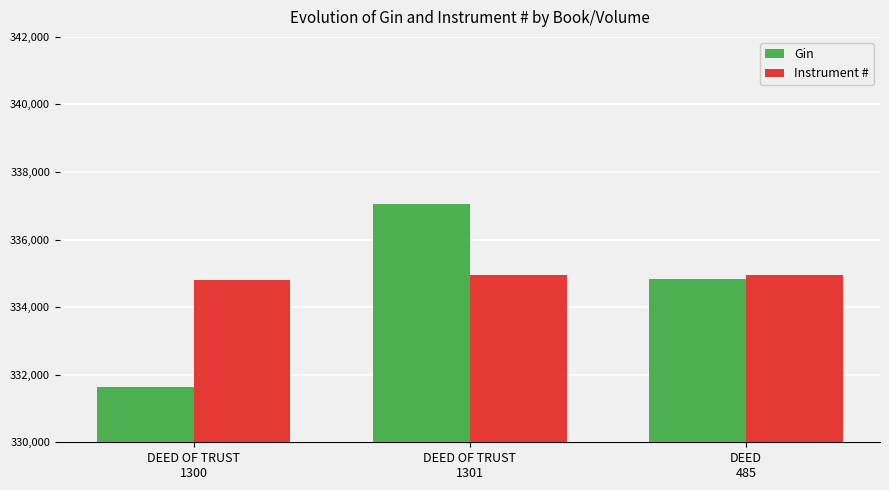

What is the highest value of the Gin series?

337040